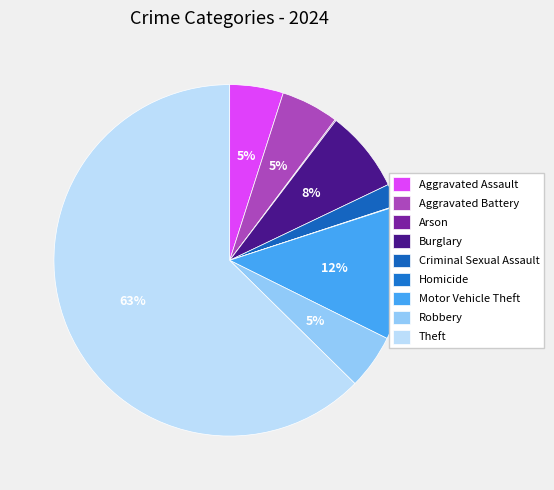

Is Theft the majority of the pie?

Yes